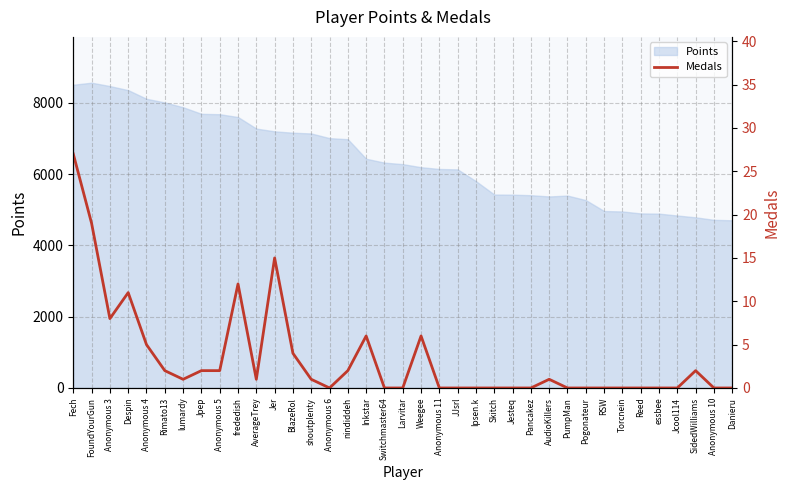

Reading left to right, what are all the values shown in this chart?

27	19	8	11	5	2	1	2	2	12	1	15	4	1	0	2	6	0	0	6	0	0	0	0	0	0	1	0	0	0	0	0	0	0	2	0	0